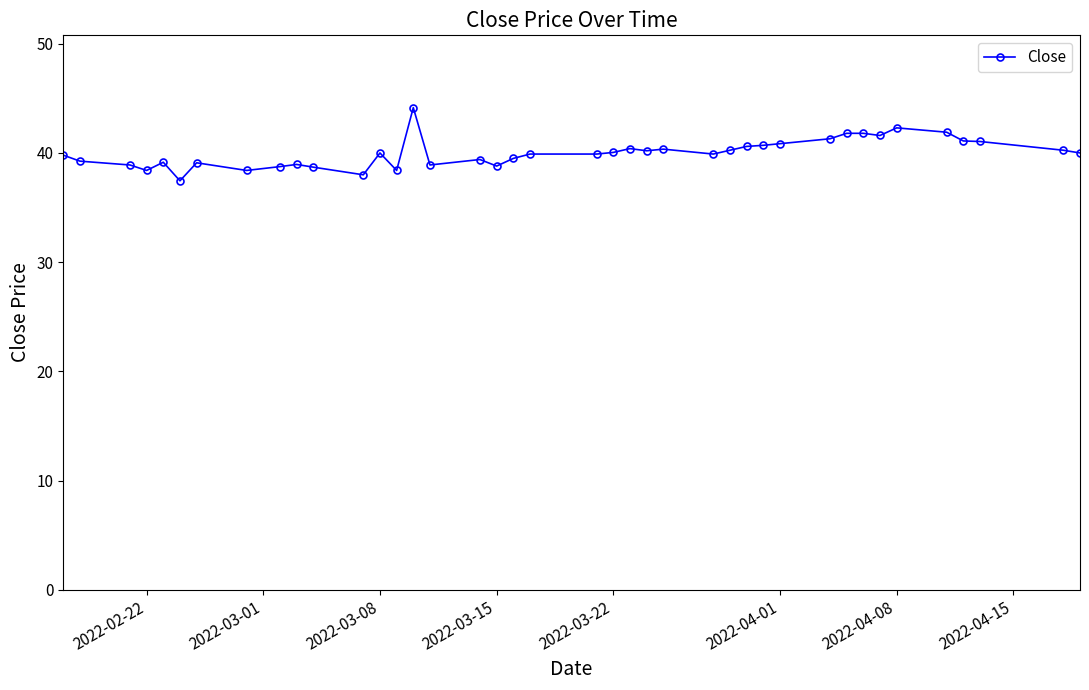

What is the difference between the maximum and minimum values?

6.7